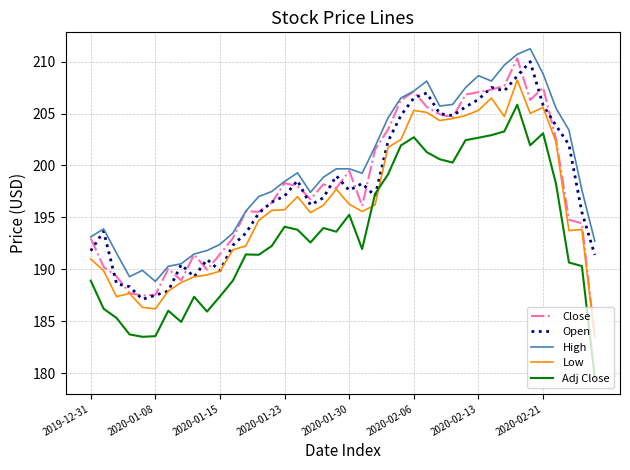

Which series has the widest spread of values?

Close